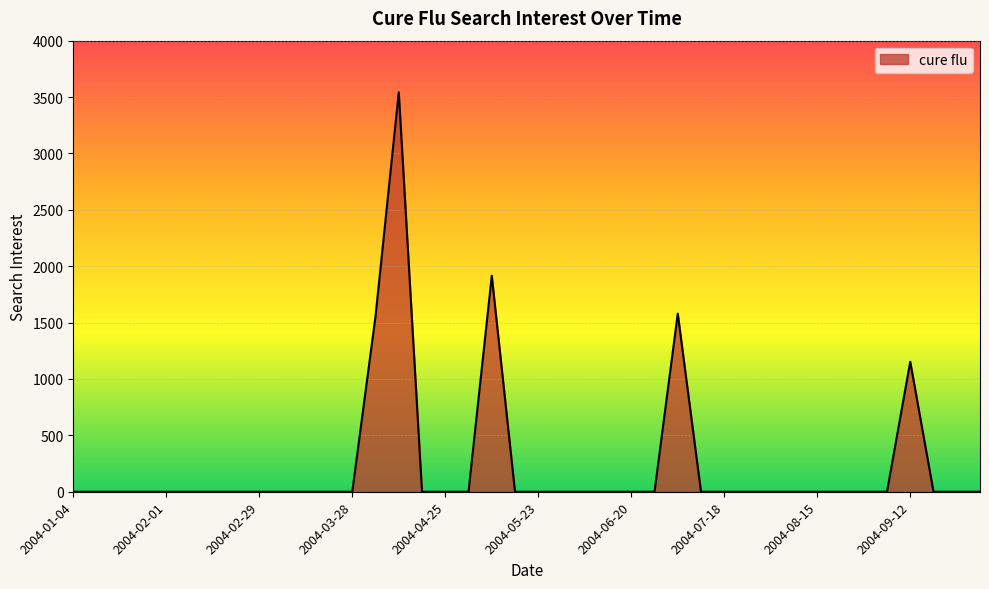

What is the greatest value displayed?

3542.3